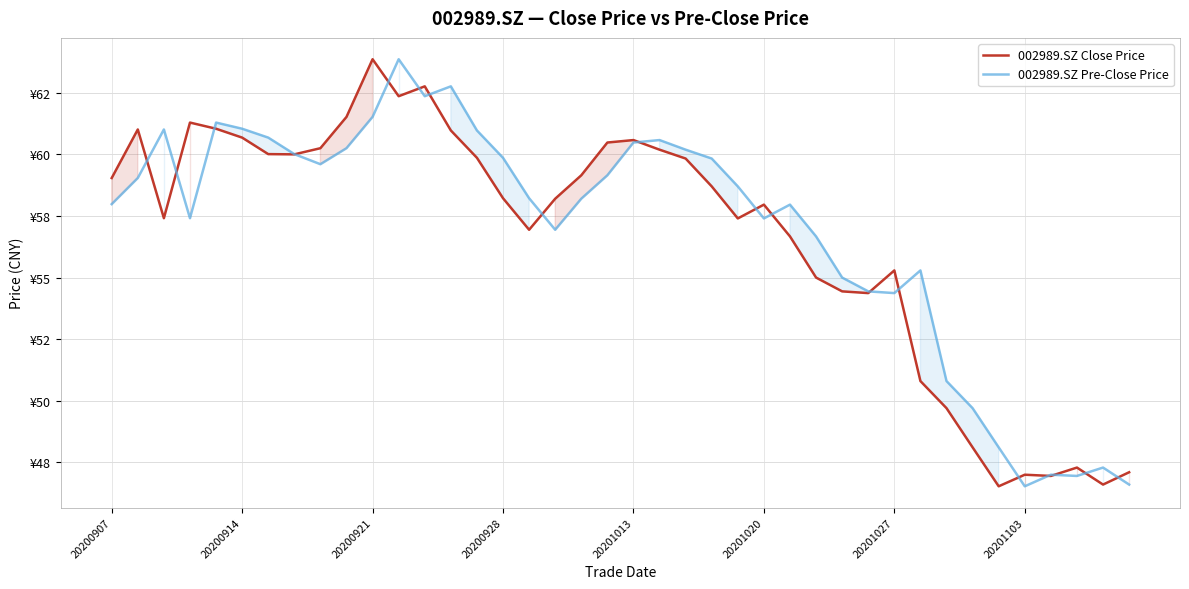

Where is 002989.SZ Pre-Close Price nearest to the value 55?

28